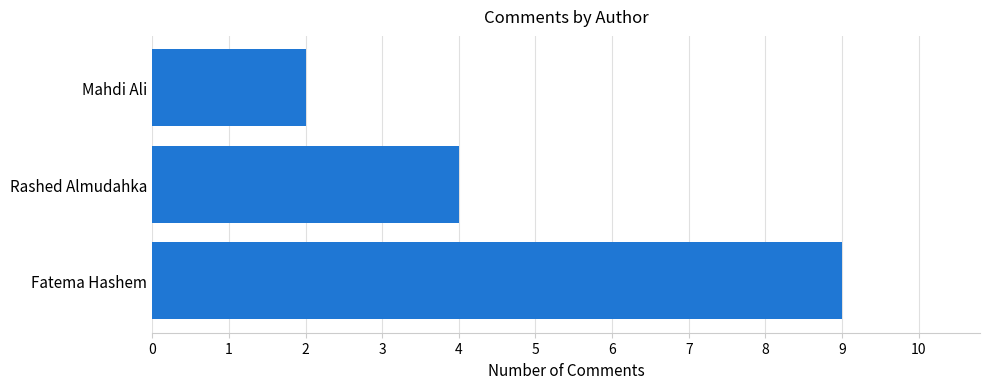

What is the smallest value displayed?

2